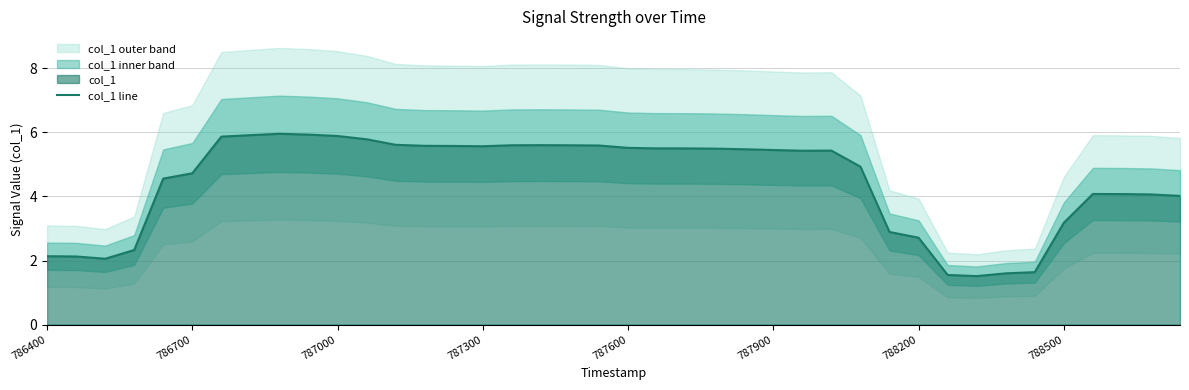

How many categories are shown in the chart?

40